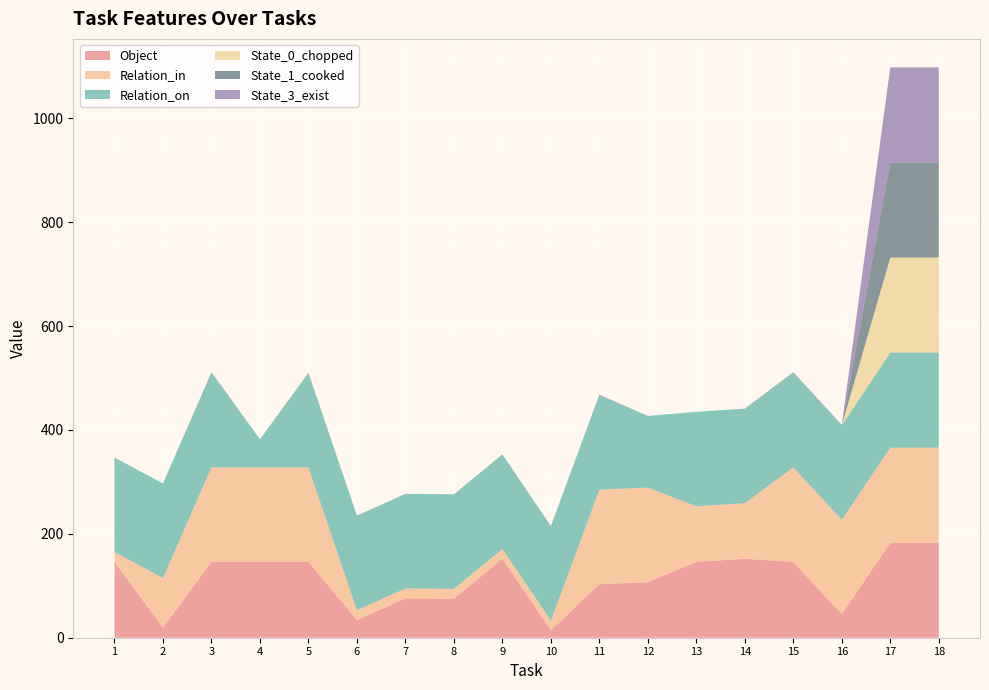

Reading left to right, extract all data points from this chart.

Object: 146	19	146	146	146	34	76	75	152	14	103	107	146	152	146	45	183	183
Relation_in: 19	96	182	182	182	19	19	19	19	19	182	182	107	107	182	182	183	183
Relation_on: 182	182	182	54	182	182	182	182	182	182	182	138	182	182	182	182	183	183
State_0_chopped: 0	0	0	0	1	0	0	0	0	0	0	0	0	0	0	0	183	183
State_1_cooked: 0	0	1	0	0	0	0	0	0	0	0	0	0	0	1	0	183	183
State_3_exist: 0	0	0	0	0	0	0	0	0	0	1	0	0	0	0	1	183	183